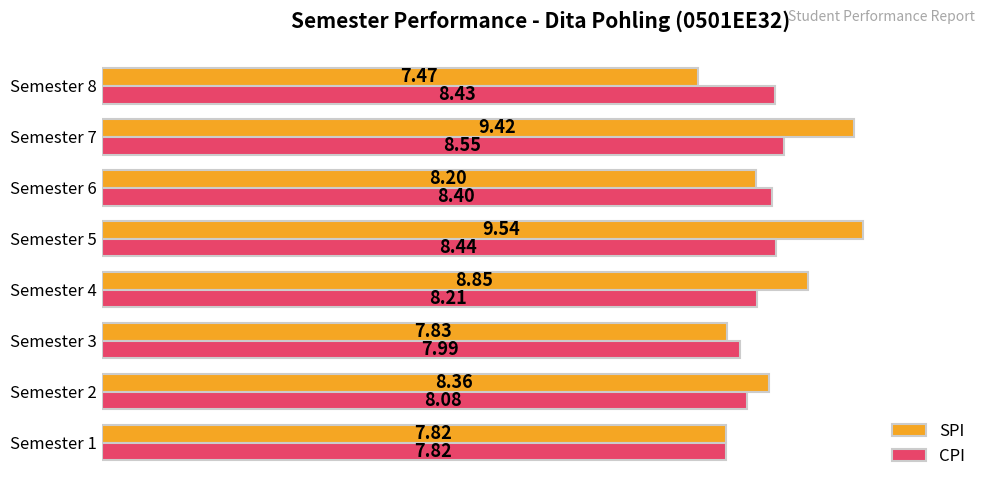

Which series has the largest total across all categories?

SPI